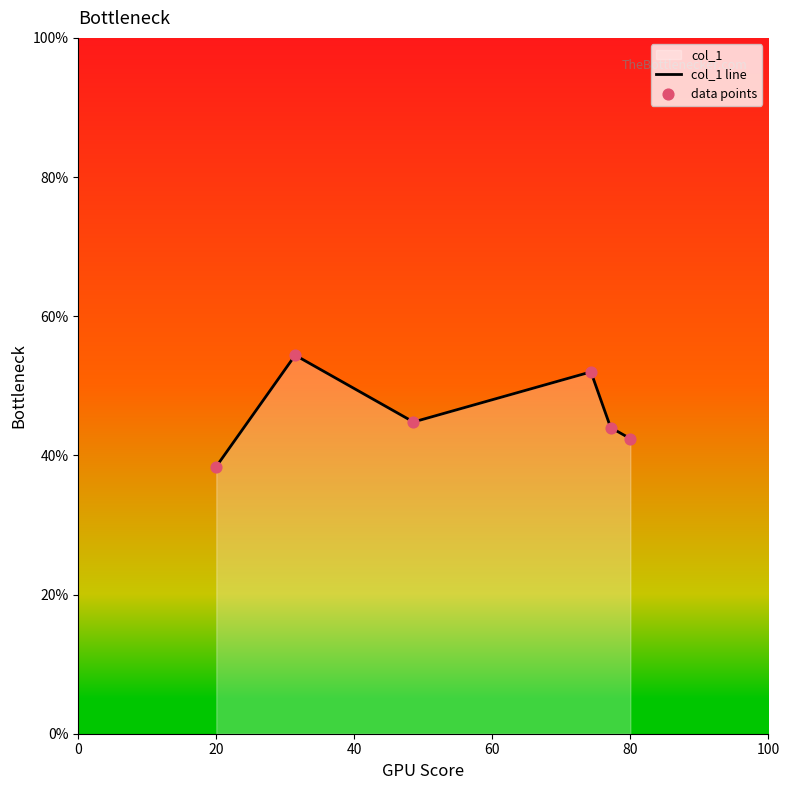

Which label corresponds to the smallest value in the chart?

20